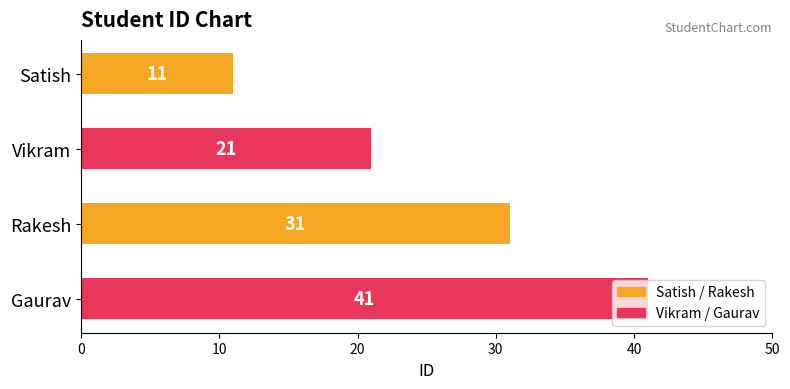

Approximately how many times larger is the value at Vikram compared to Rakesh?

0.7